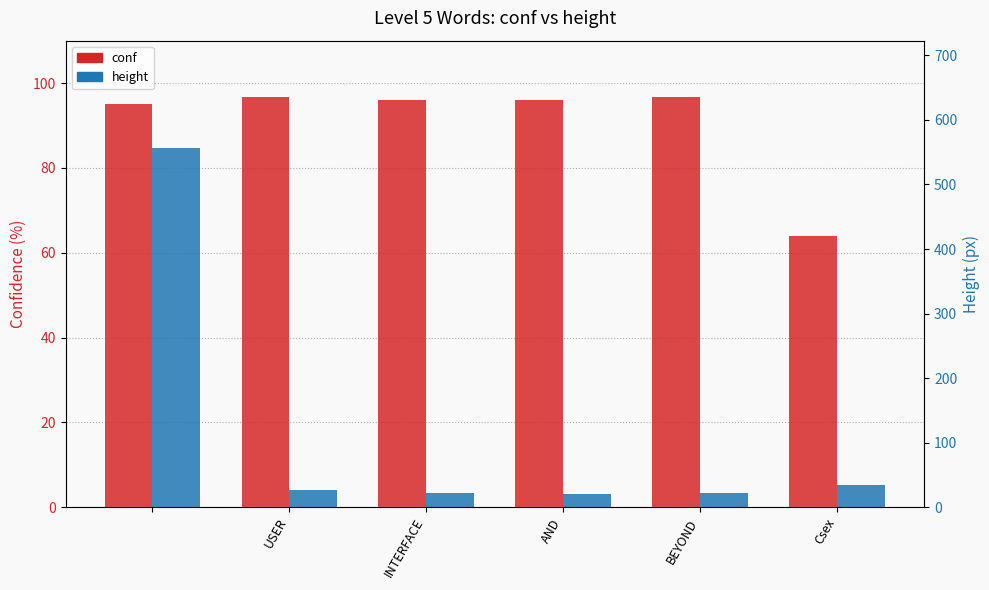

List the series in order of their peak value, lowest first.

conf, height